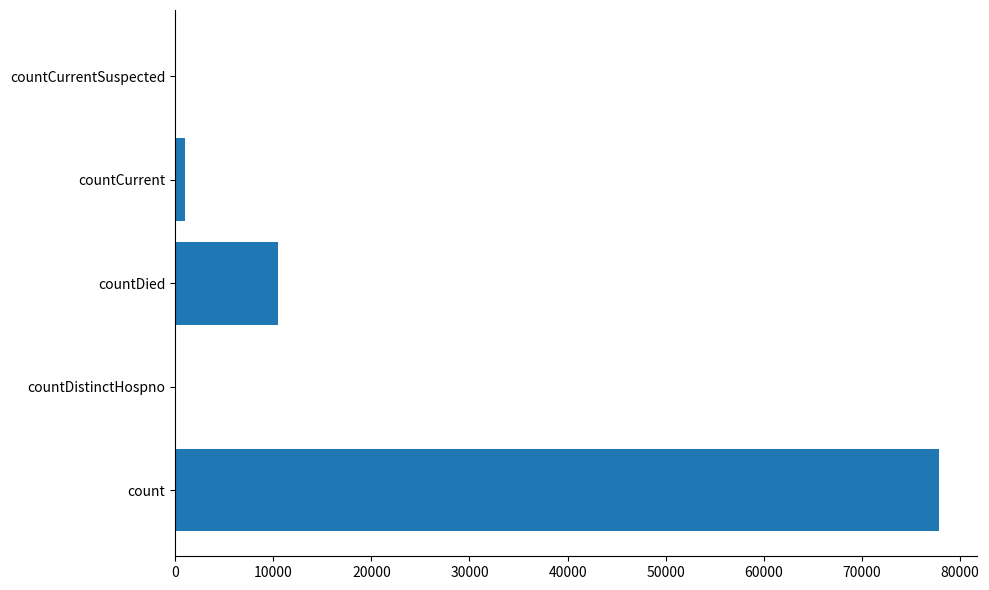

How many series are shown in this chart?

1